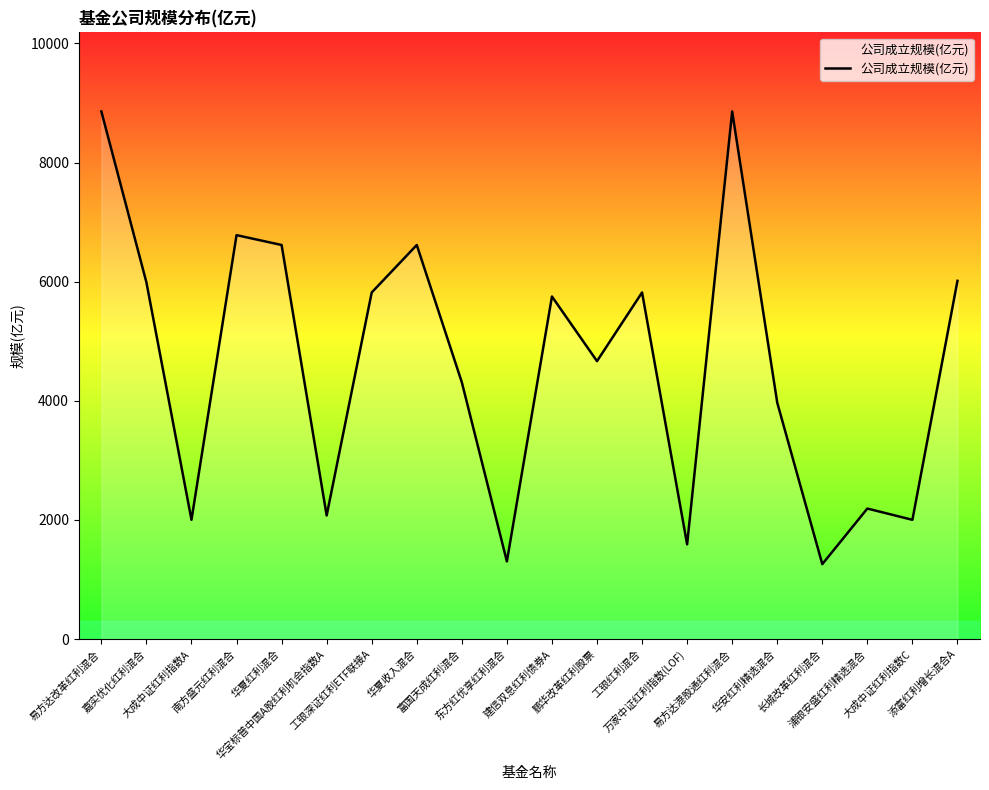

How many interior local peaks (higher than both neighbors) does the data have?

6